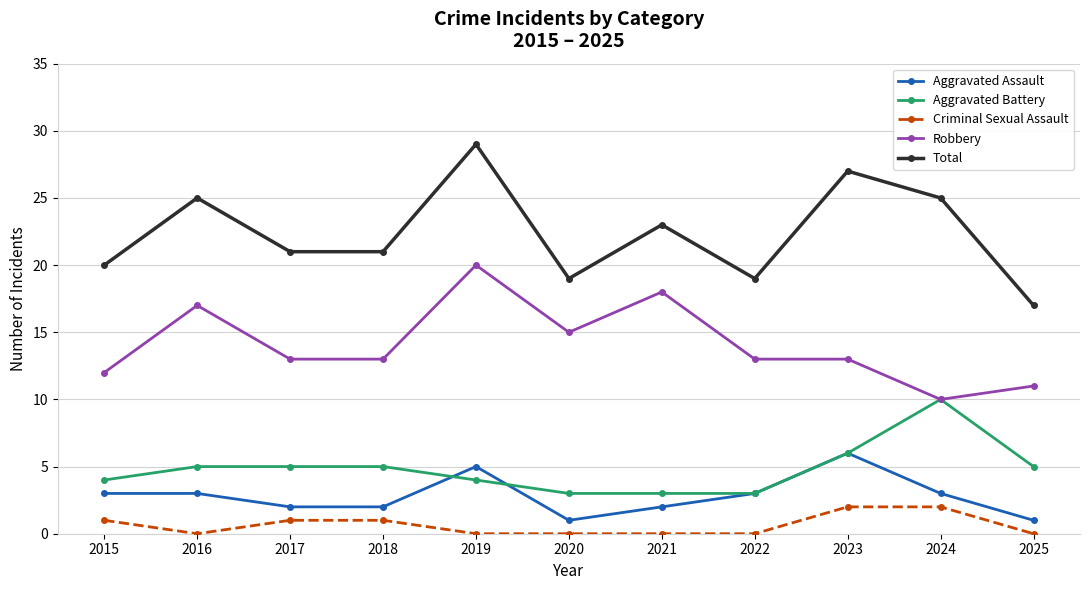

Reading left to right, list all the values displayed in this chart.

Aggravated Assault: 2015=3	2016=3	2017=2	2018=2	2019=5	2020=1	2021=2	2022=3	2023=6	2024=3	2025=1
Aggravated Battery: 2015=4	2016=5	2017=5	2018=5	2019=4	2020=3	2021=3	2022=3	2023=6	2024=10	2025=5
Criminal Sexual Assault: 2015=1	2016=0	2017=1	2018=1	2019=0	2020=0	2021=0	2022=0	2023=2	2024=2	2025=0
Robbery: 2015=12	2016=17	2017=13	2018=13	2019=20	2020=15	2021=18	2022=13	2023=13	2024=10	2025=11
Total: 2015=20	2016=25	2017=21	2018=21	2019=29	2020=19	2021=23	2022=19	2023=27	2024=25	2025=17